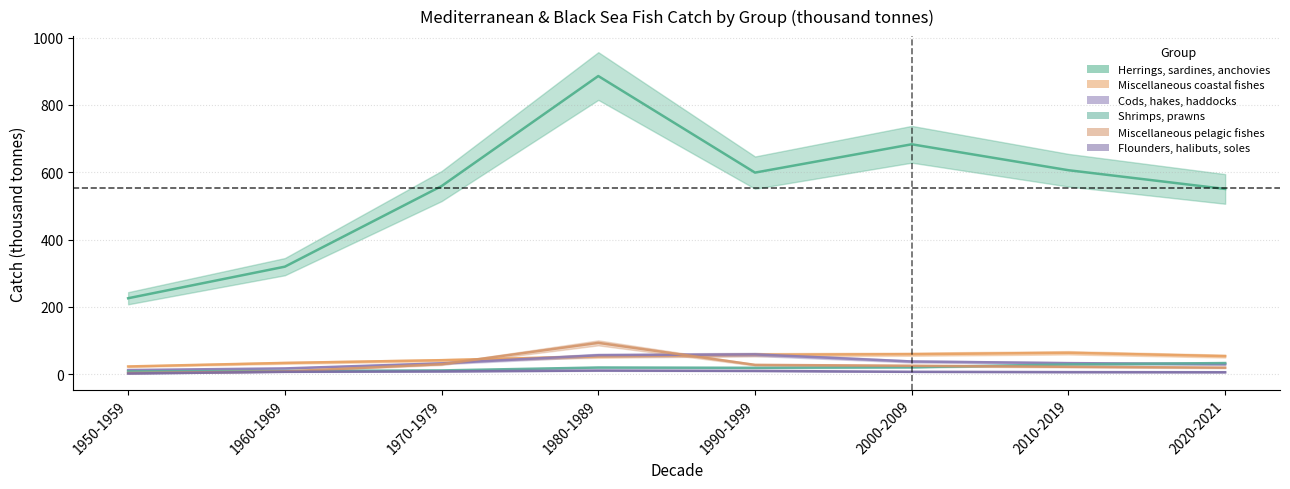

Which series has the largest total across all categories?

Herrings, sardines, anchovies